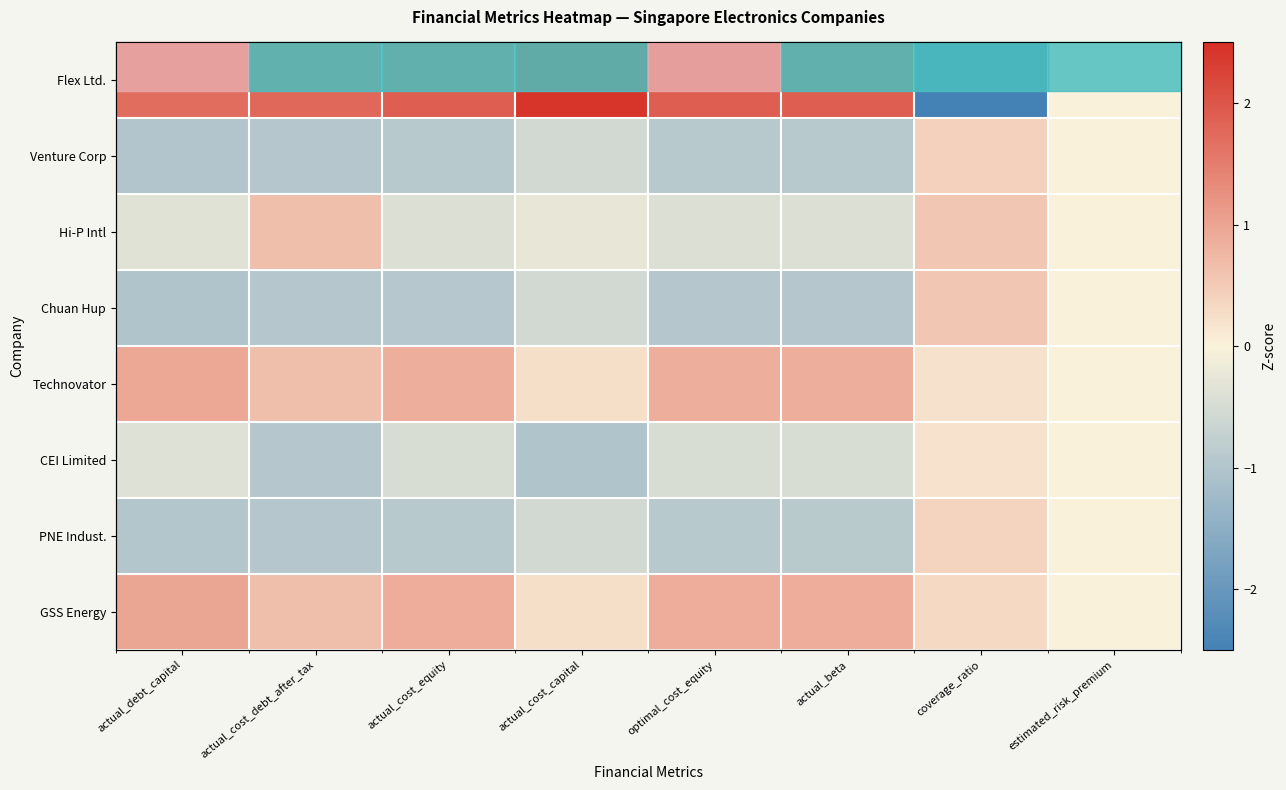

Count the number of categories in the chart.

8